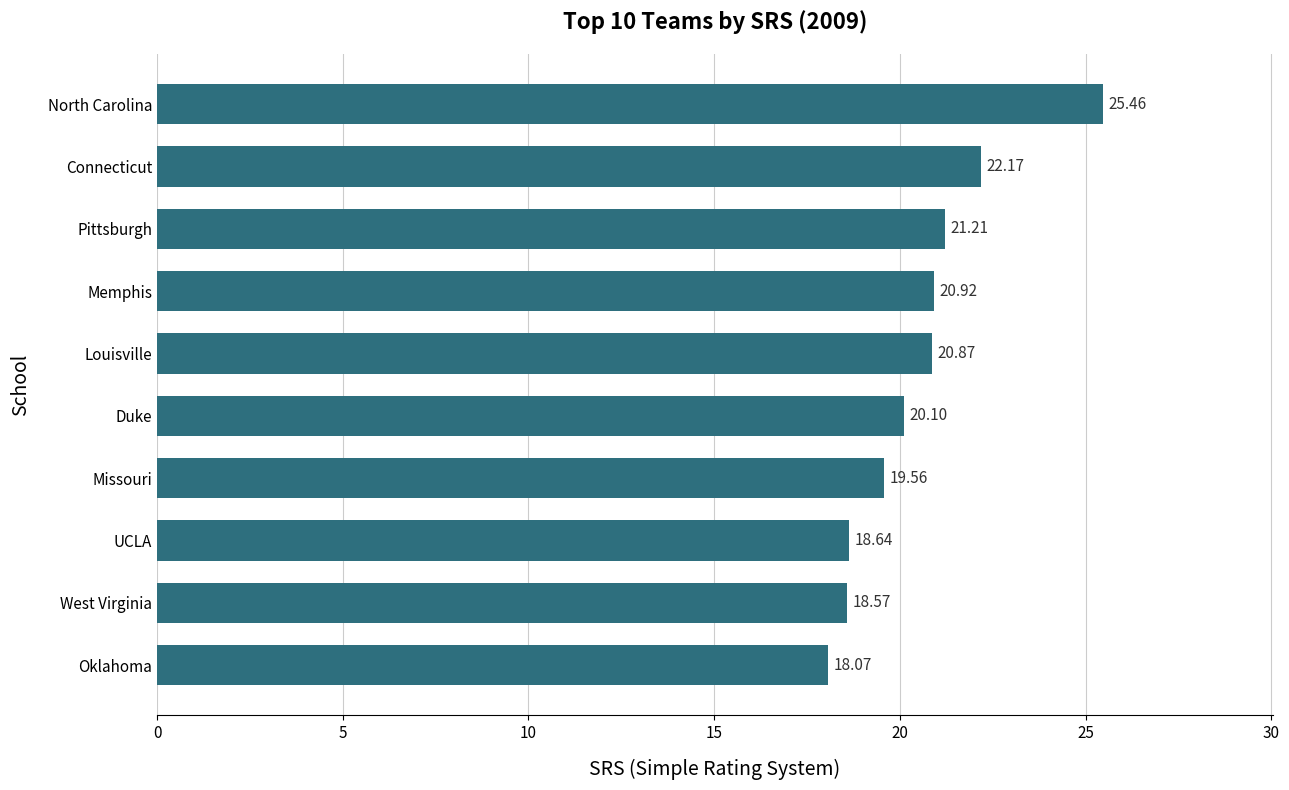

List the labels in order of value, smallest first.

Oklahoma, West Virginia, UCLA, Missouri, Duke, Louisville, Memphis, Pittsburgh, Connecticut, North Carolina